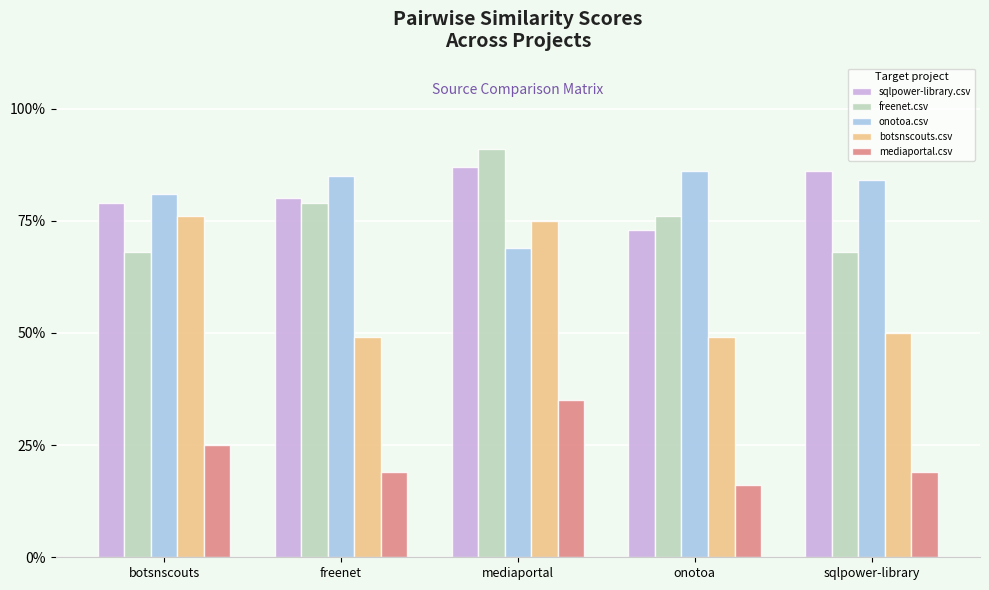

The value of mediaportal.csv at freenet is 0.3. True or false?

False